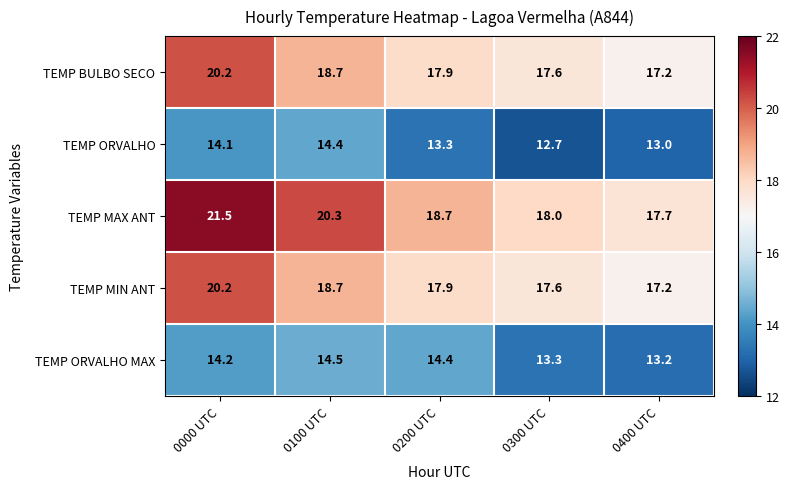

Which category has the highest value across all series?

0000 UTC